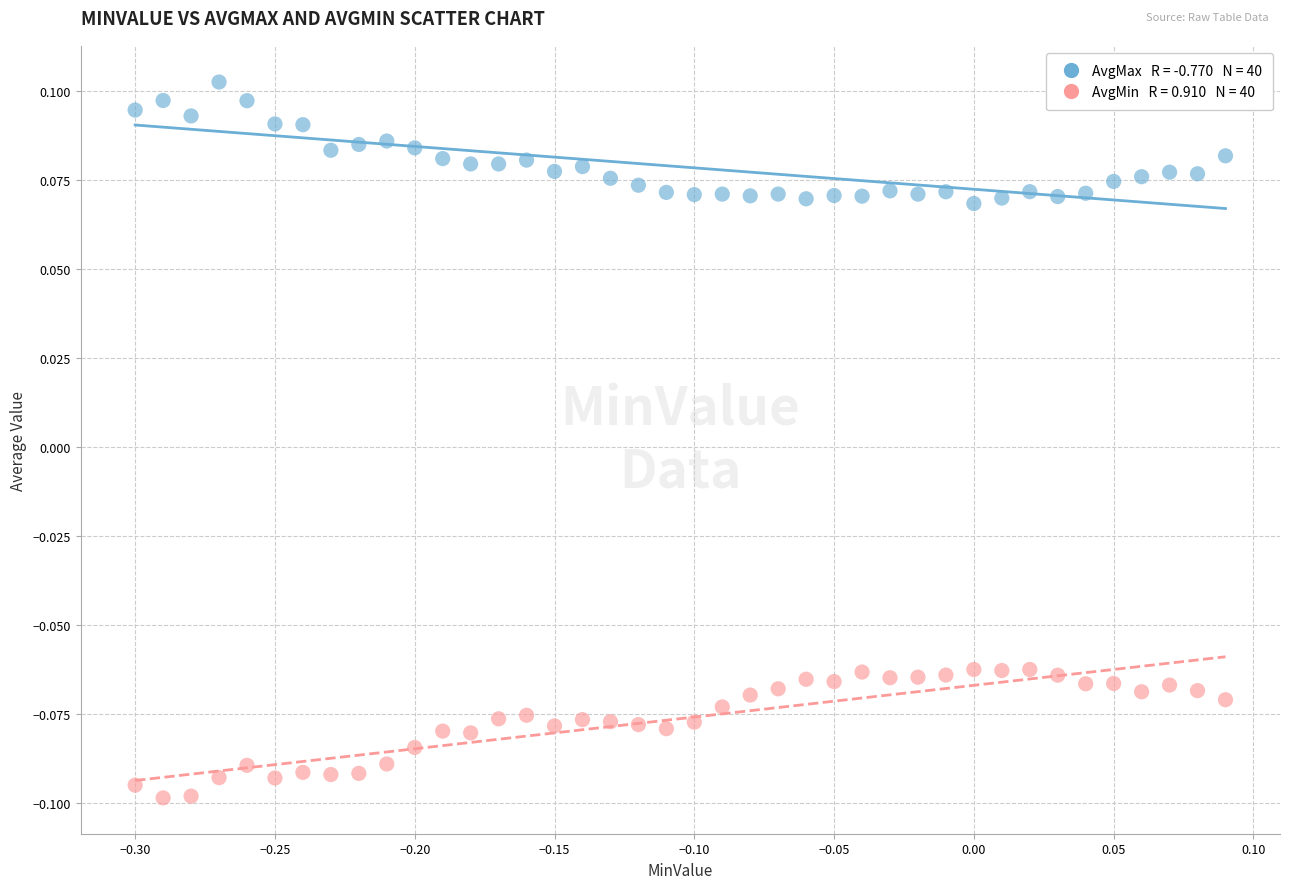

Across all data points, what is the range of X values (max minus min)?

0.4